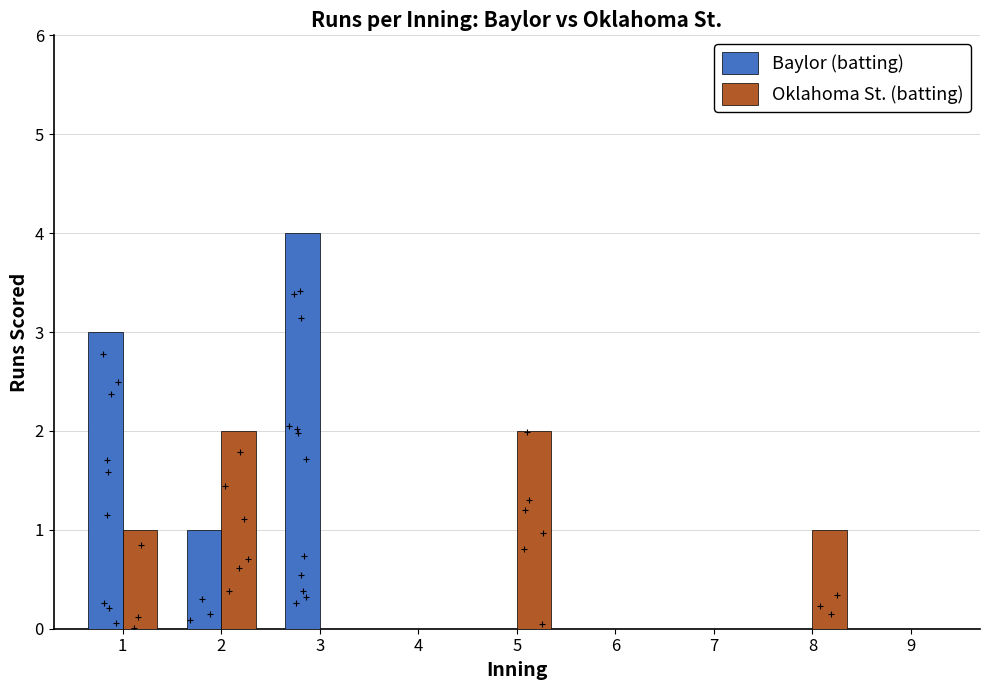

Which series contains the highest Y value?

Baylor (batting)